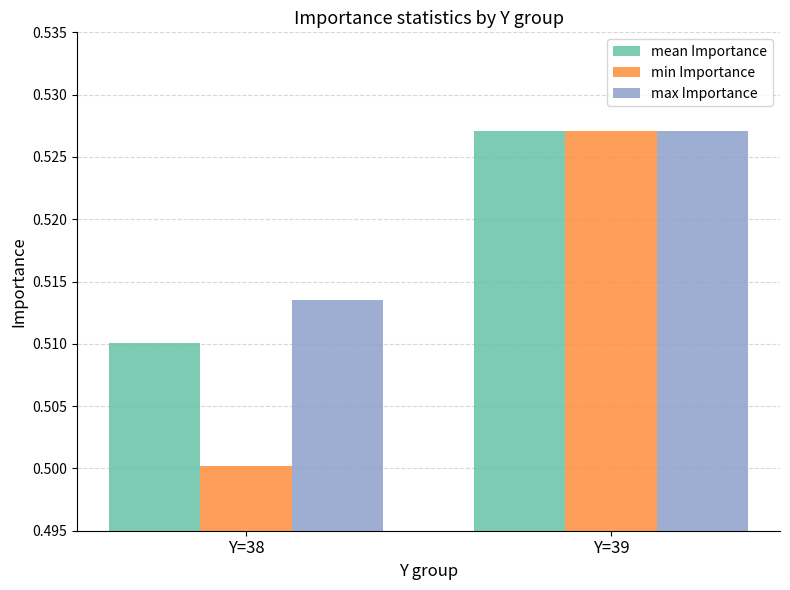

How many distinct data groups are displayed?

3